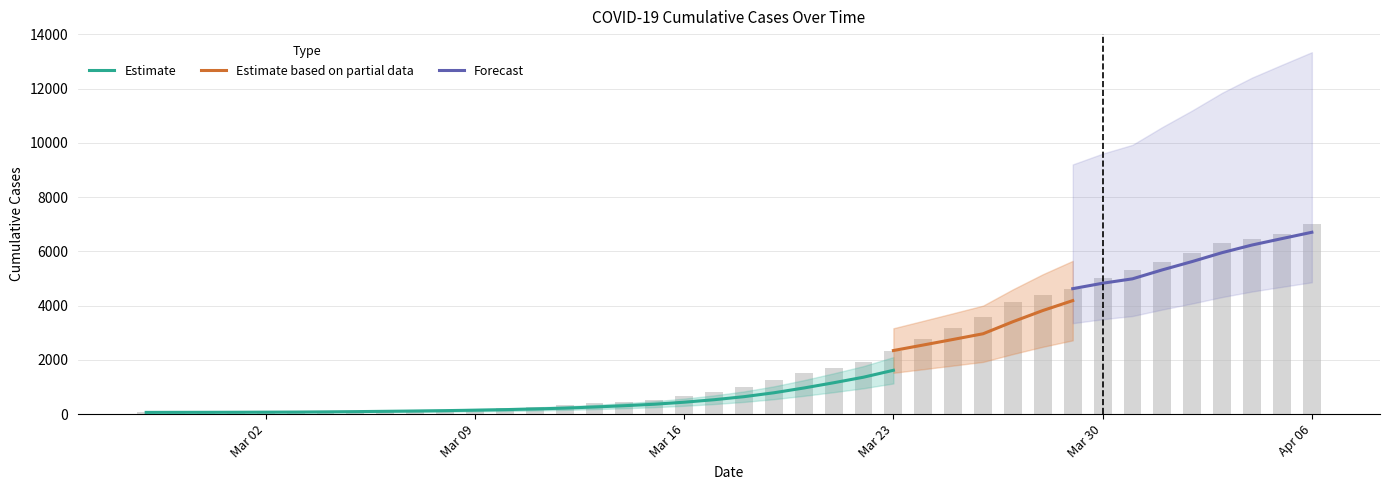

What is the maximum value shown in the chart?

6995